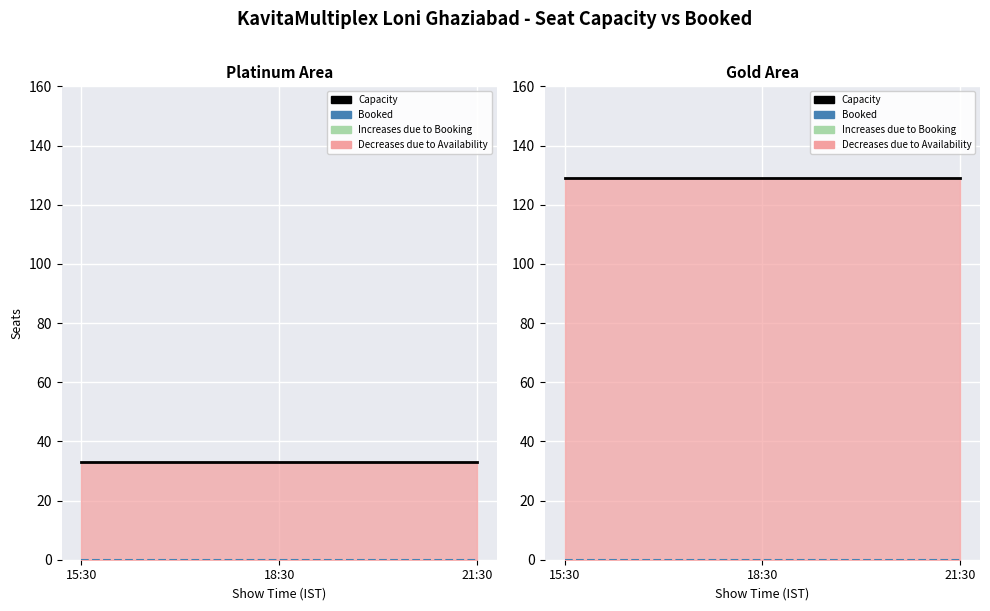

List the labels in order of Booked value, smallest first.

15:30, 18:30, 21:30